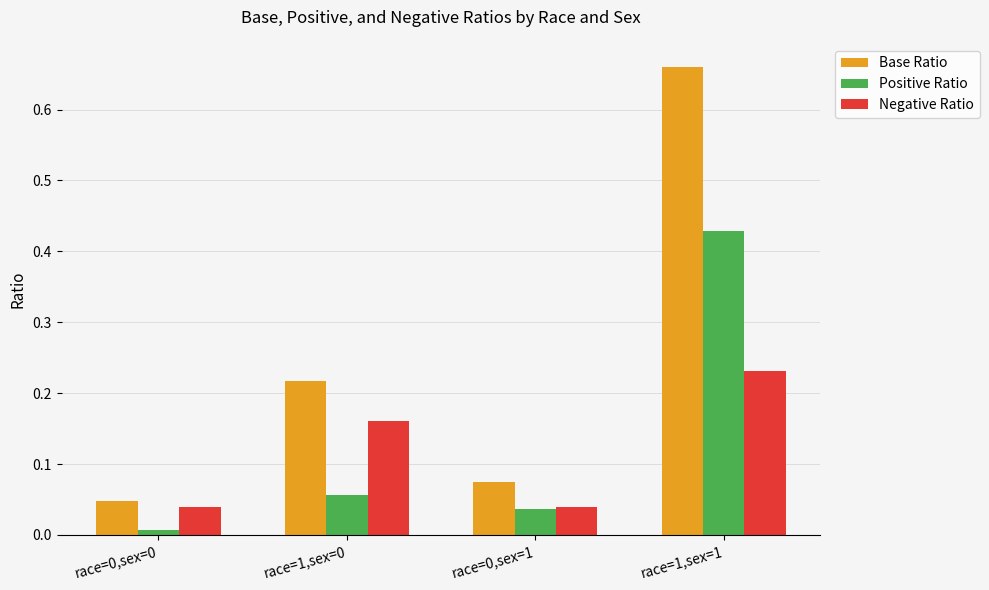

Which series changed the most between race=0,sex=0 and race=1,sex=1?

Base Ratio